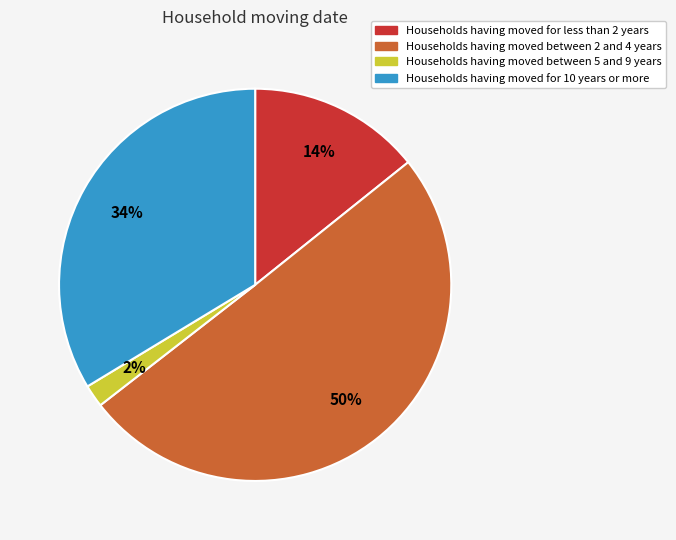

To the nearest percent, what is the average slice percentage?

25%